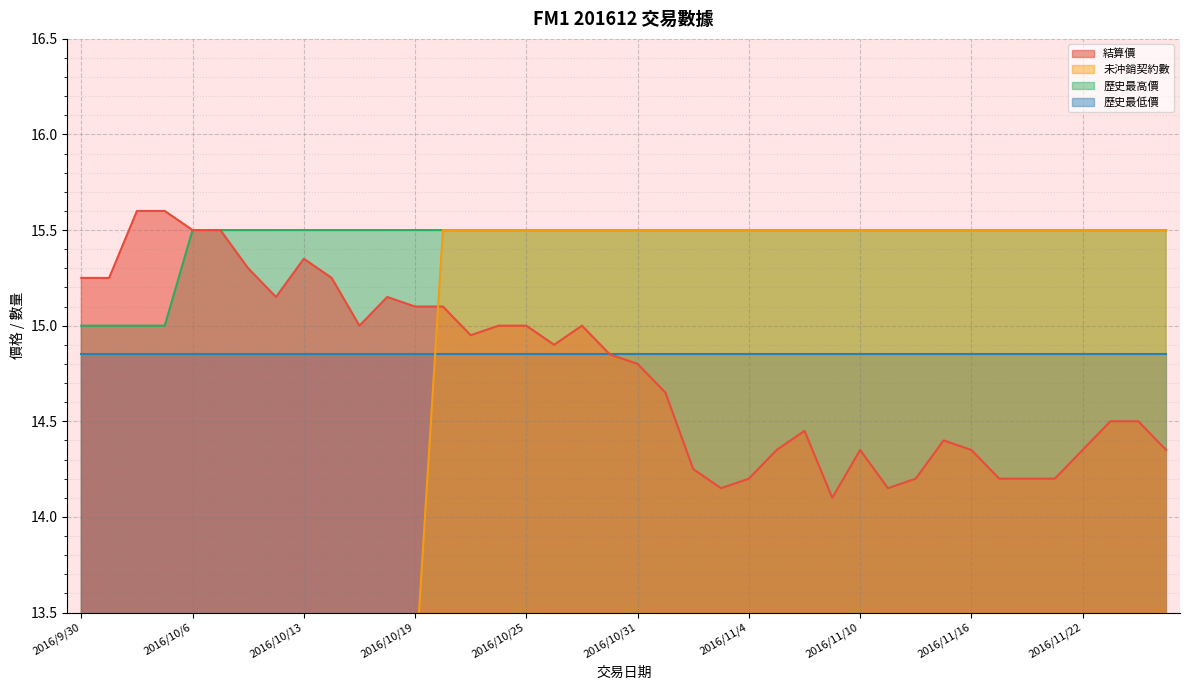

What is the smallest value displayed?

5.4